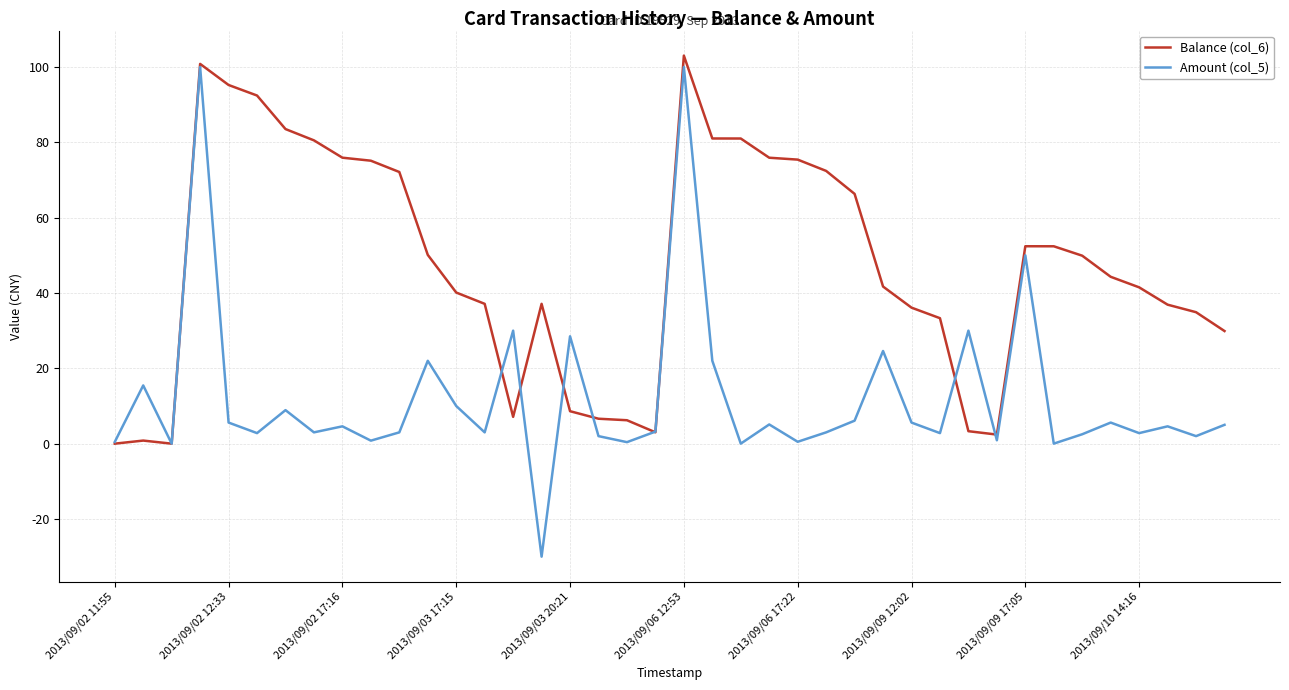

At how many categories does at least one series exceed 20?

33